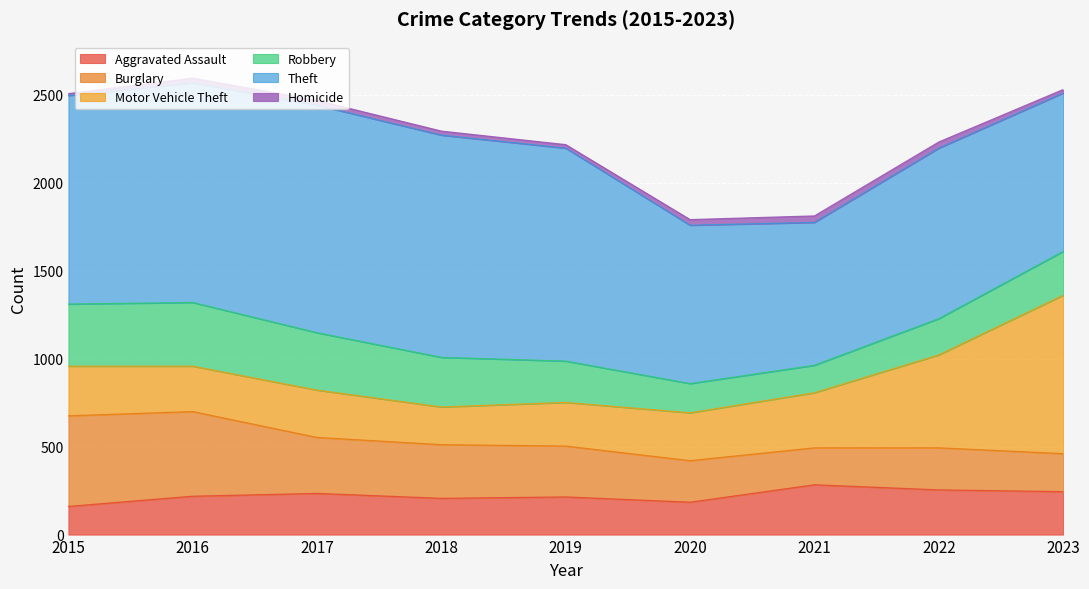

Which series ends up on top after the final intersection of Aggravated Assault and Robbery?

Robbery